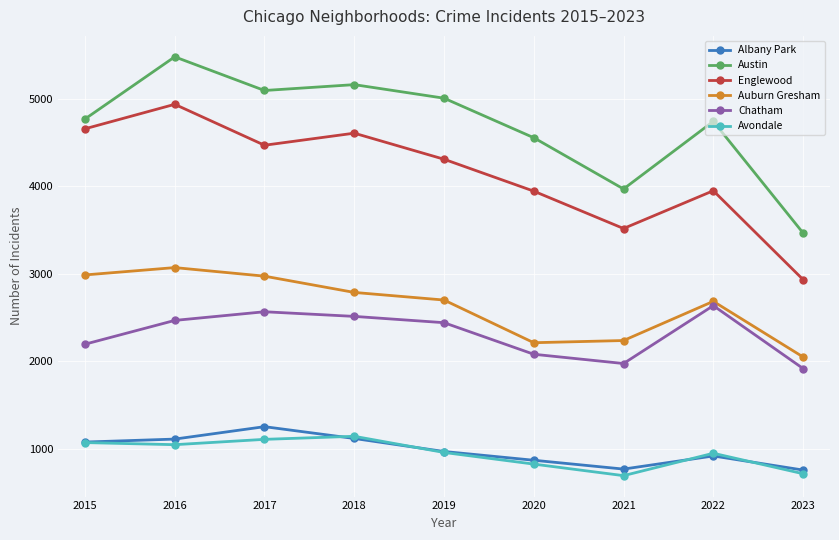

How many series are shown in this chart?

6